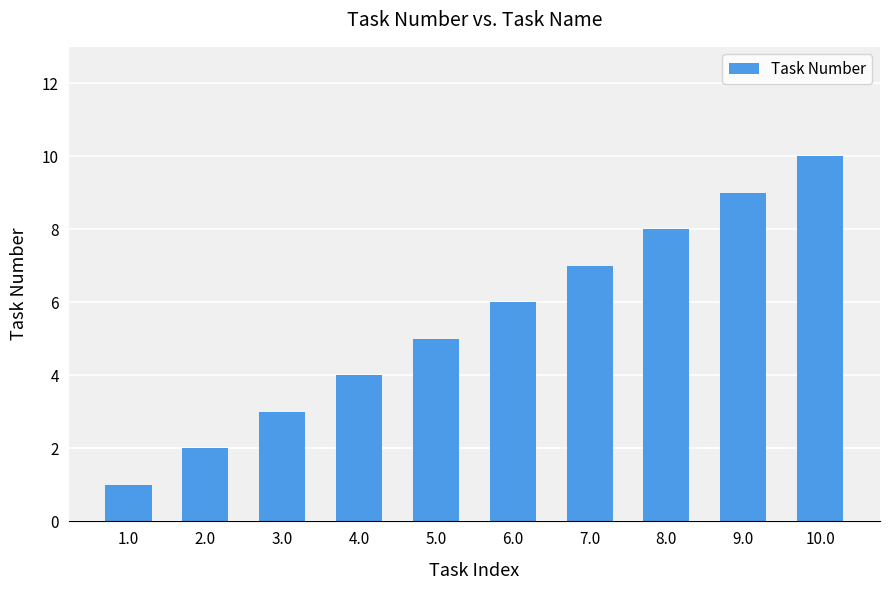

List the labels in order of value, largest first.

10.0, 9.0, 8.0, 7.0, 6.0, 5.0, 4.0, 3.0, 2.0, 1.0